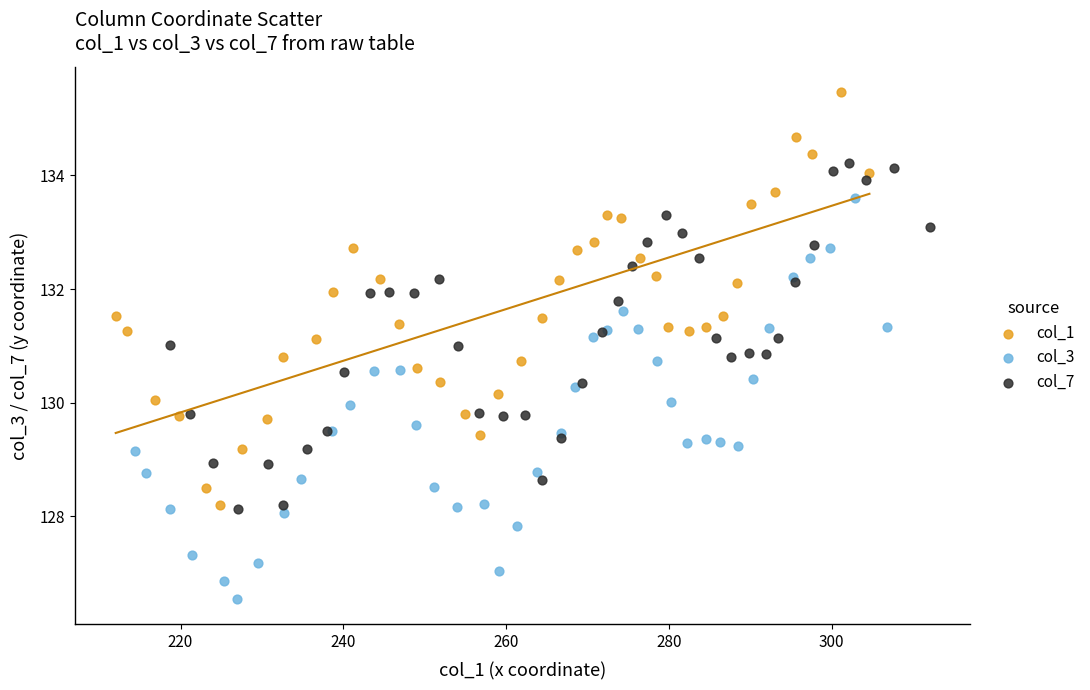

Which series contains the lowest Y value?

col_3